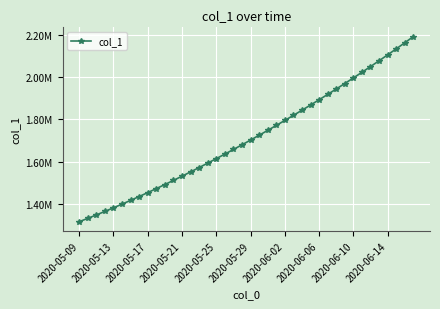

Does the chart have visible grid lines?

Yes